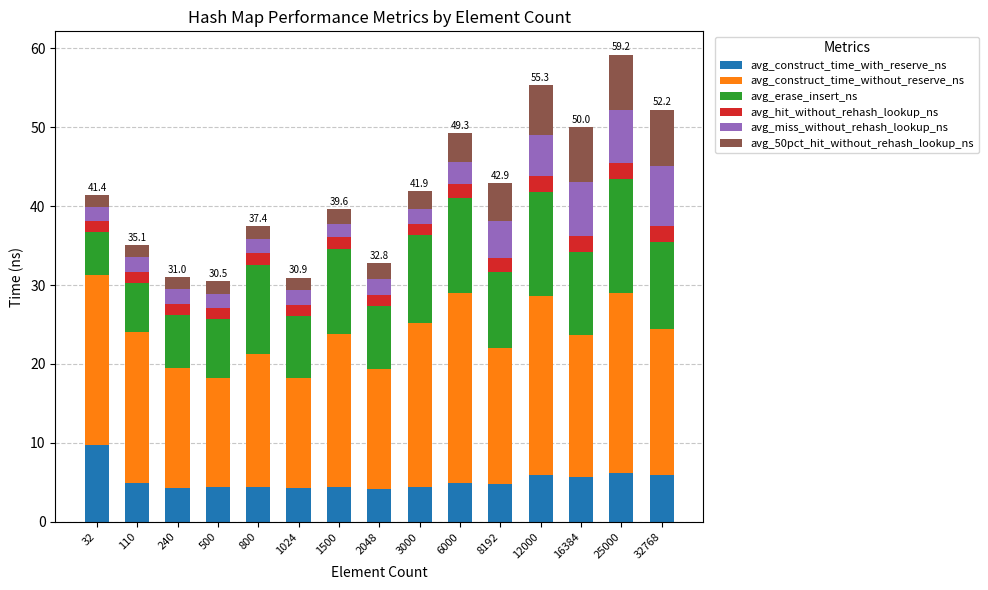

What is the maximum value for avg_construct_time_with_reserve_ns?

9.7